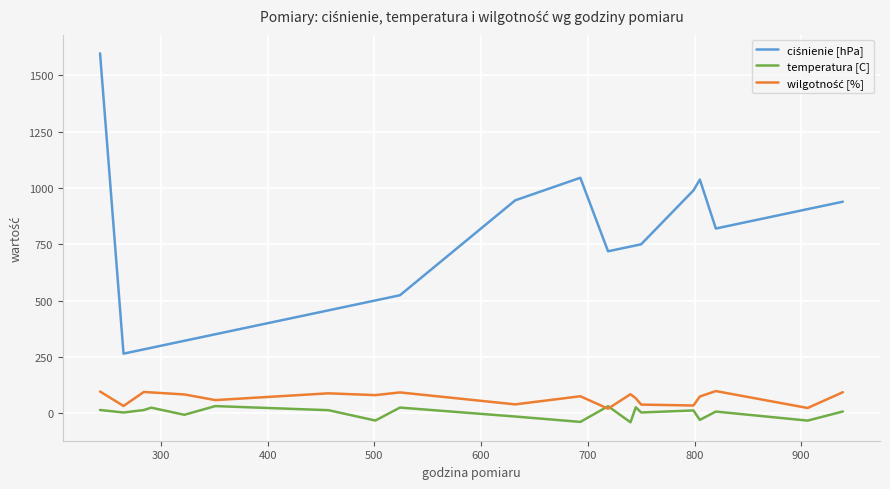

At which label is wilgotność [%] closest to 60?

700